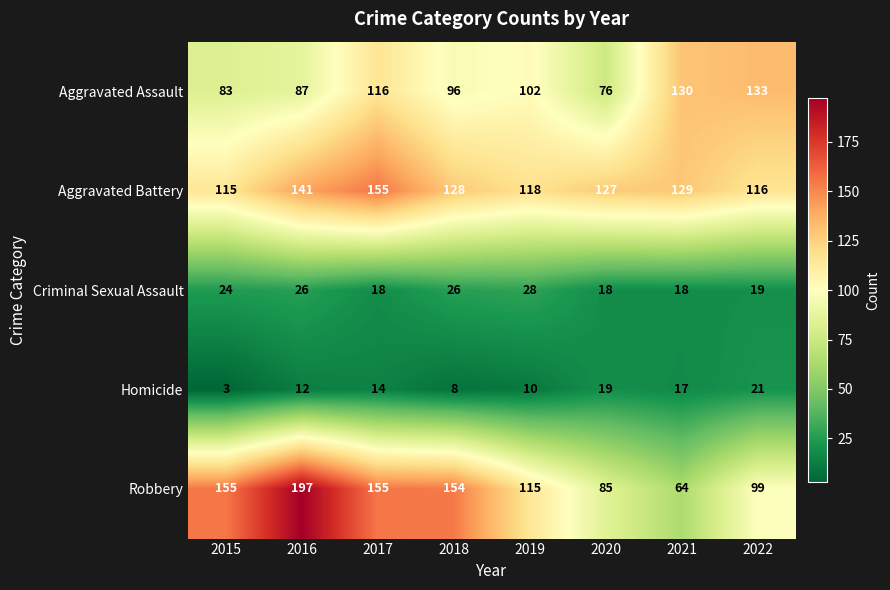

Which series has the largest range (max minus min)?

Robbery